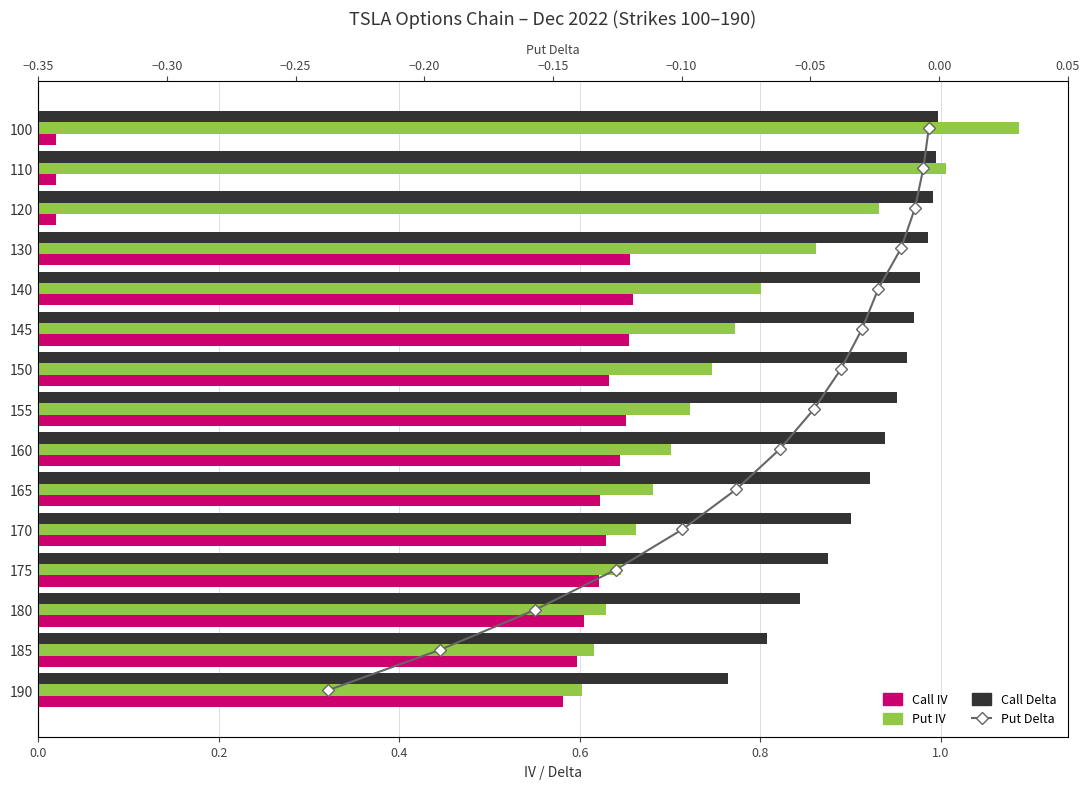

Which series has the largest range (max minus min)?

Put Delta